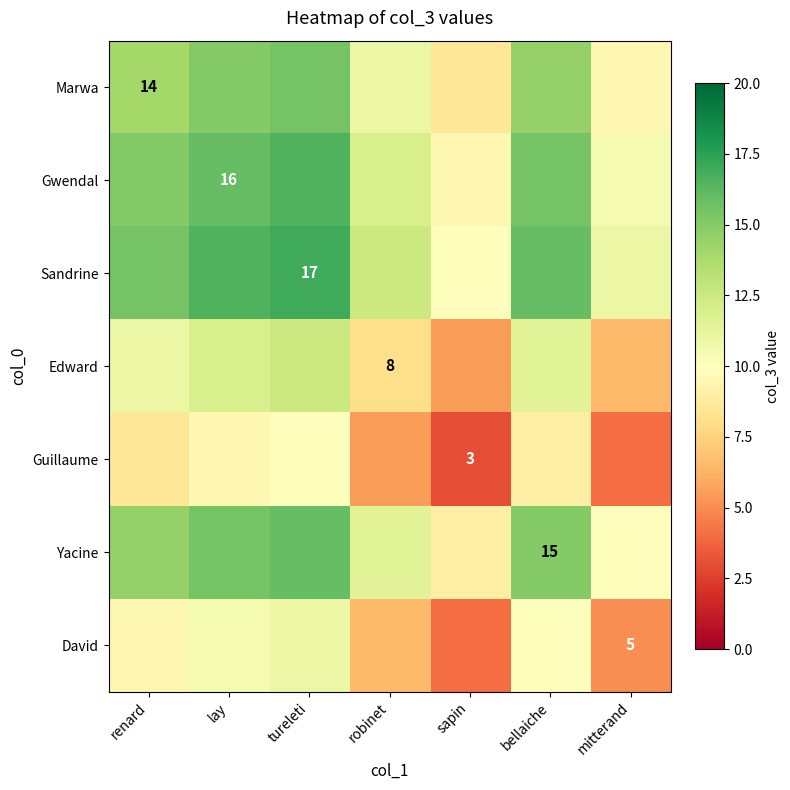

List the labels in order of David value, largest first.

tureleti, lay, bellaiche, renard, robinet, mitterand, sapin